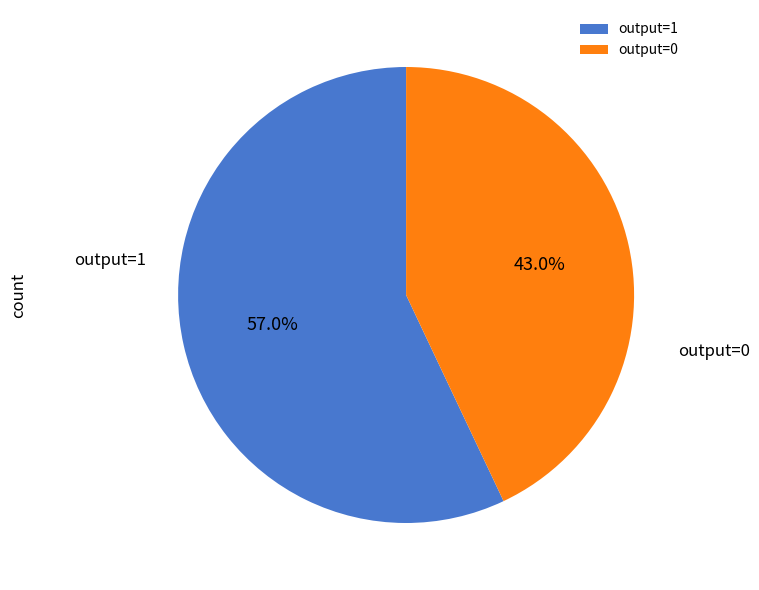

True or false: output=0 accounts for 1% of the total.

False